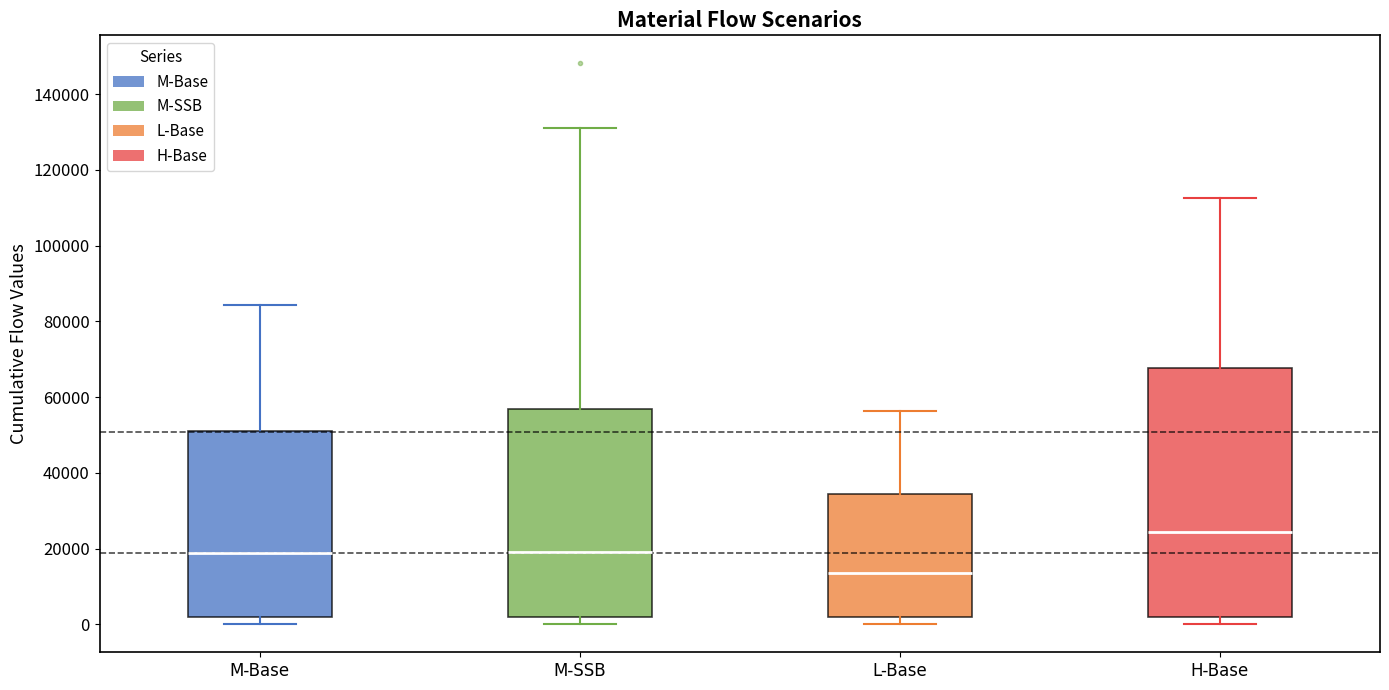

Which box is the tallest, from its lower edge to its upper edge?

H-Base